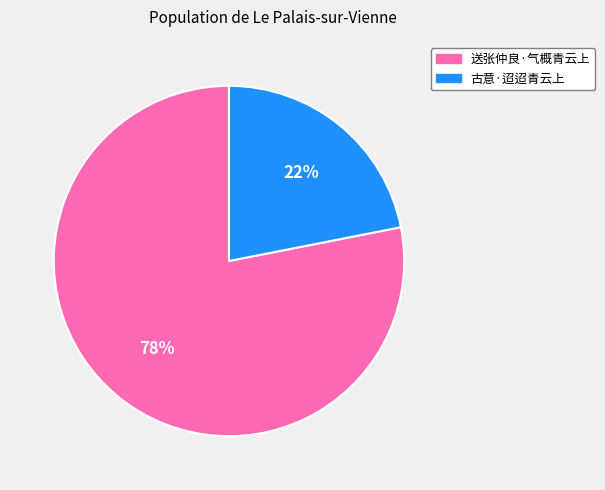

How many slices are in this pie chart?

2